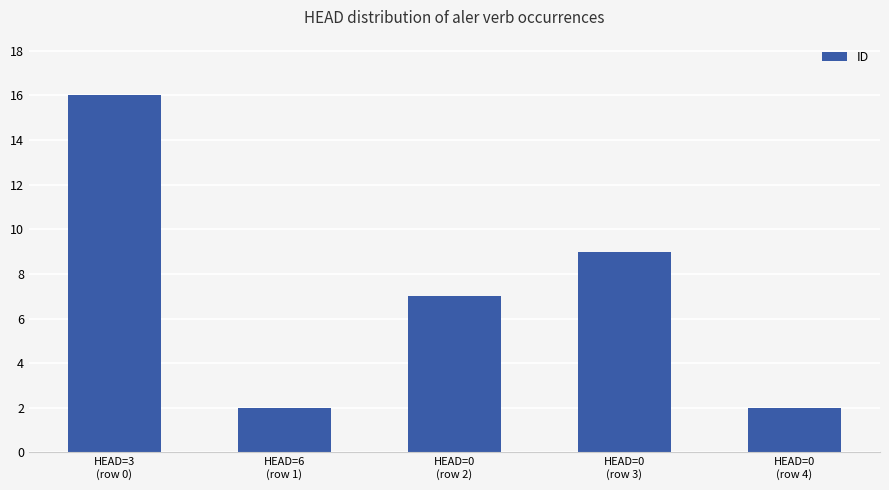

Read the value at HEAD=3
(row 0), to the nearest 5.

15